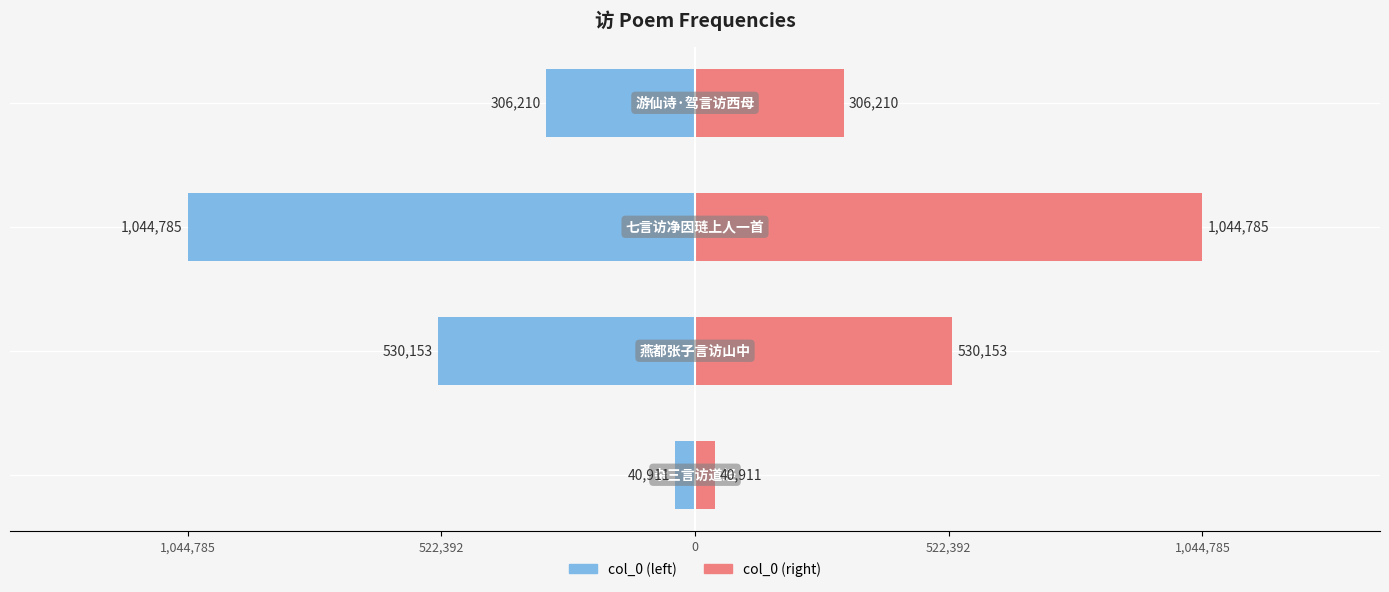

At how many categories does at least one series exceed 291113?

3